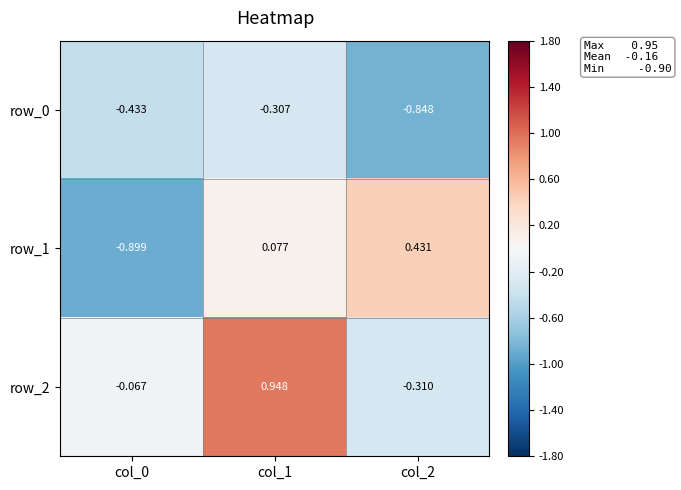

At which category is the sum across all series the highest?

col_1